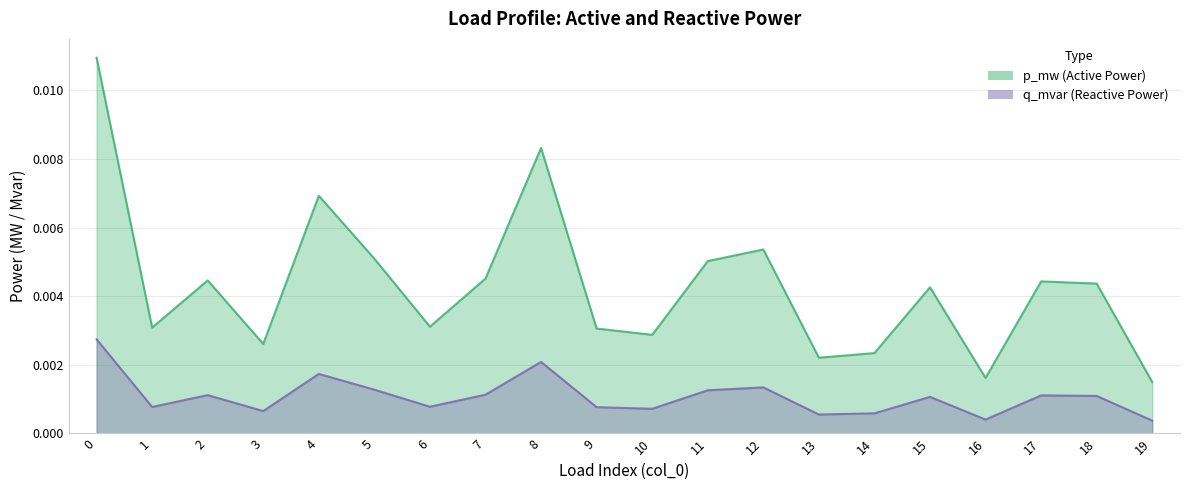

Which category has the lowest value in the q_mvar series?

19